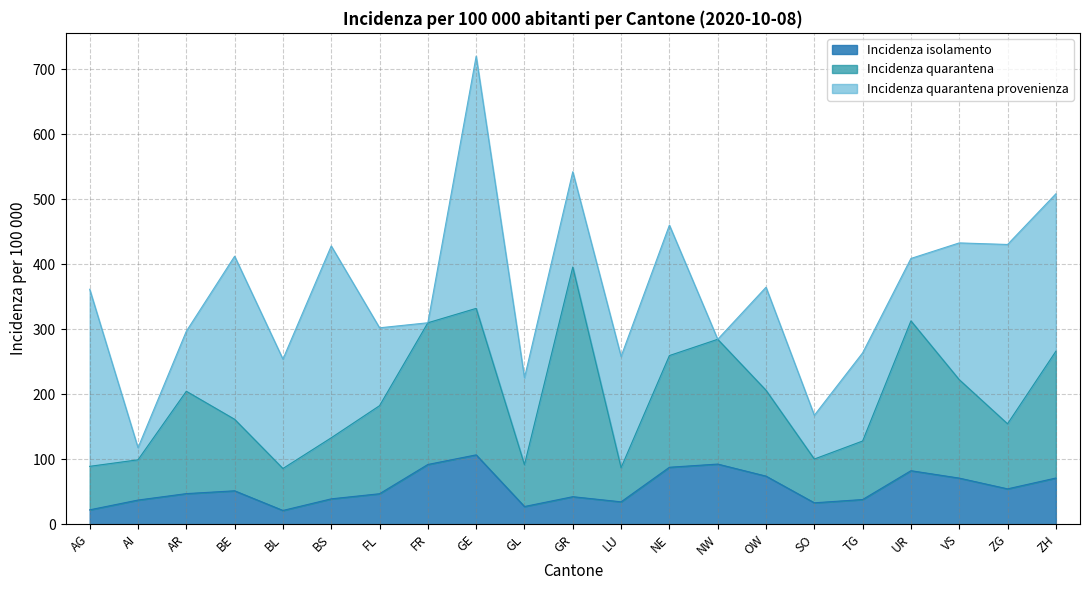

True or false: Incidenza isolamento has a value of 38.0 at TG.

True